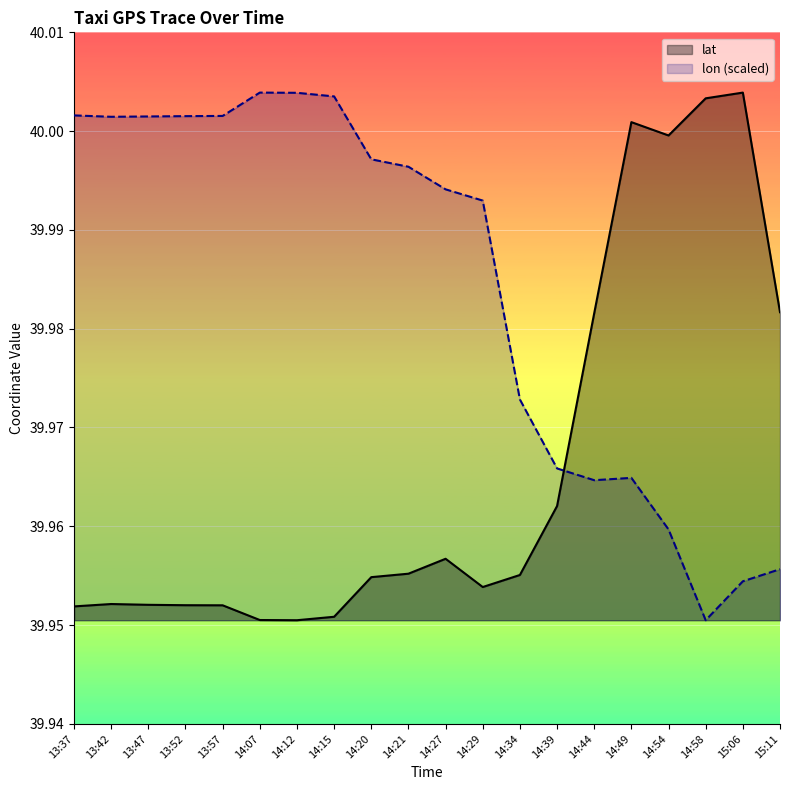

Count the number of data series in this chart.

2